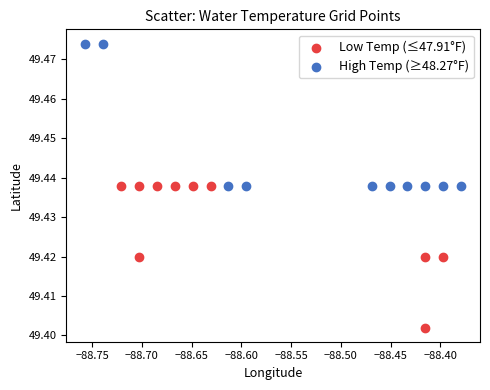

Which series reaches the minimum Y coordinate?

Low Temp (≤47.91°F)